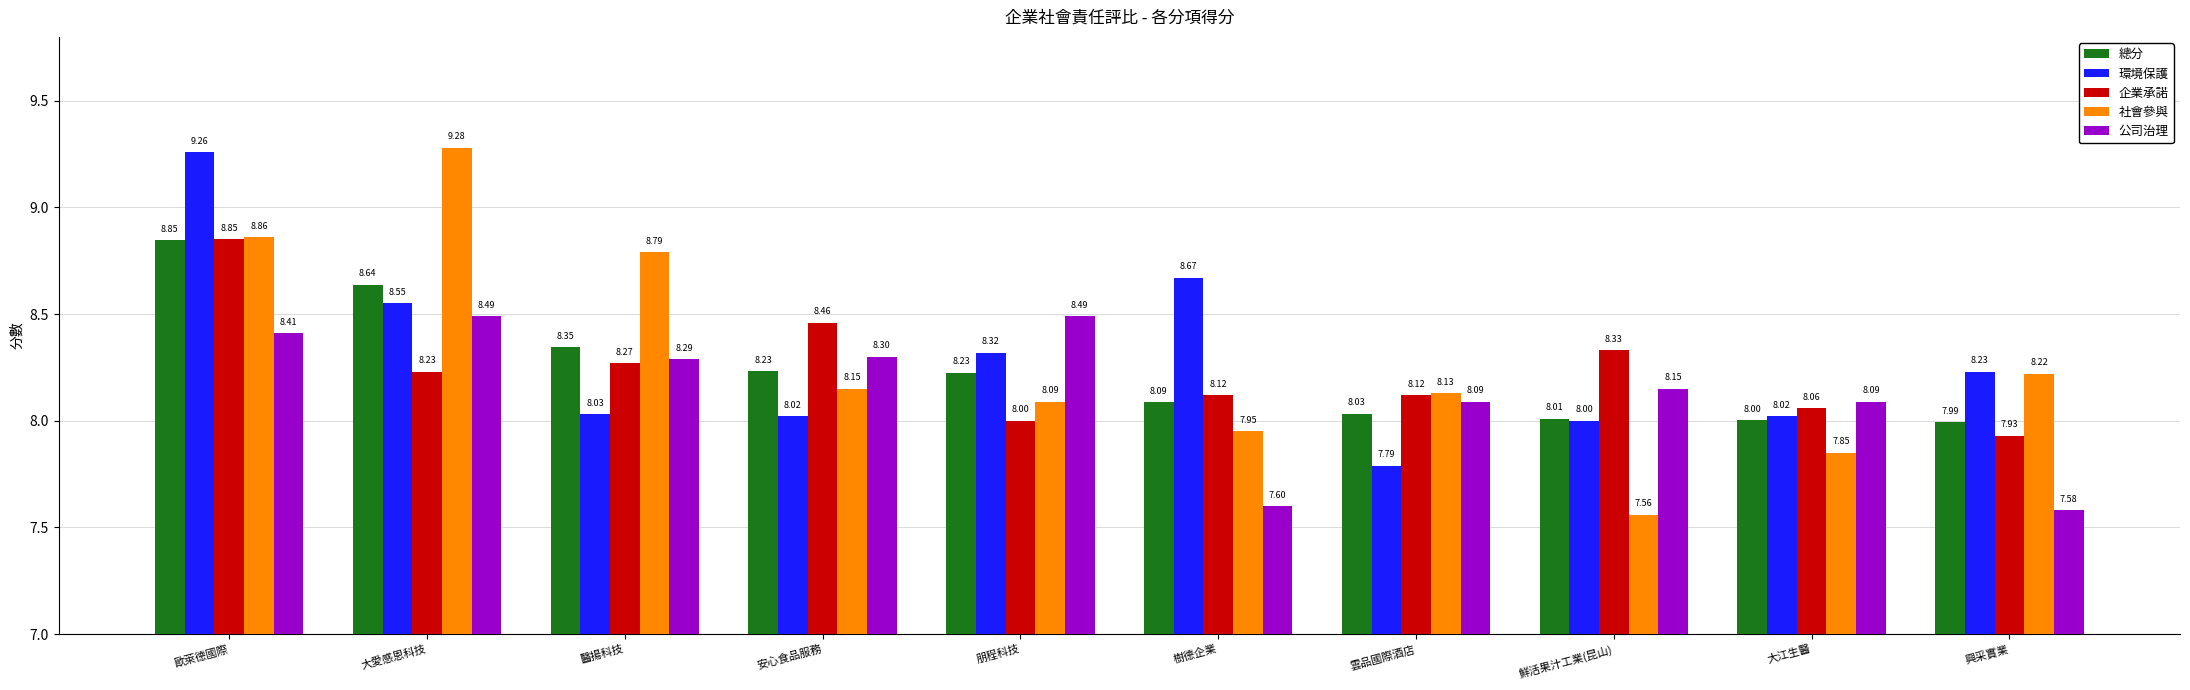

What is the sum of all 公司治理 values?

81.5